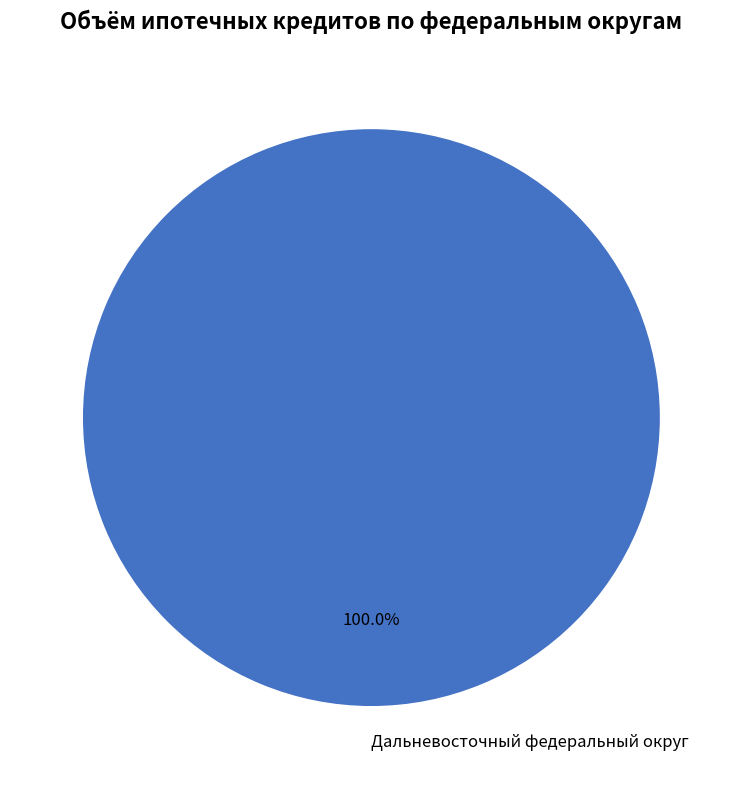

How many segments does this pie chart have?

1